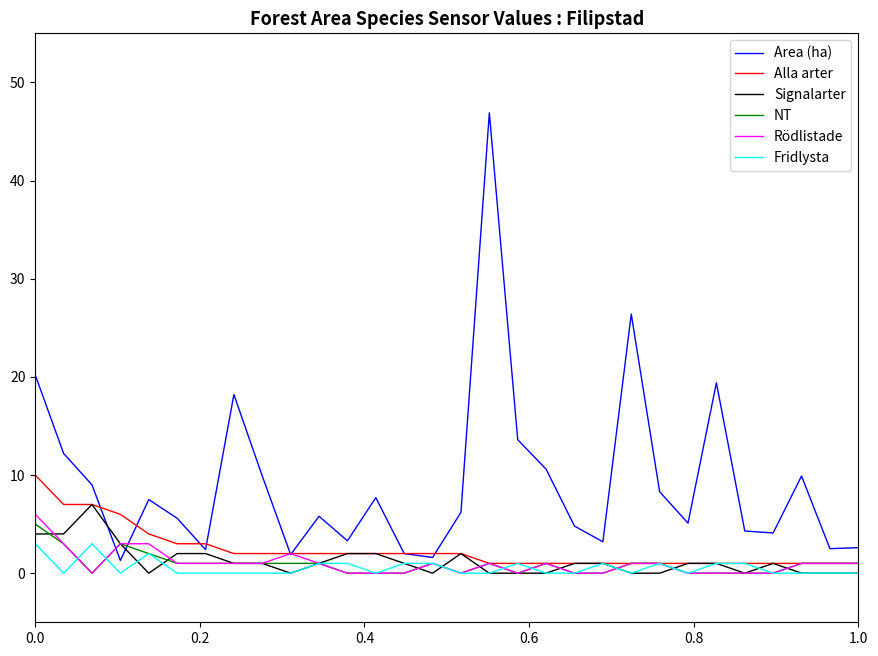

Which series has the widest spread of values?

Area (ha)